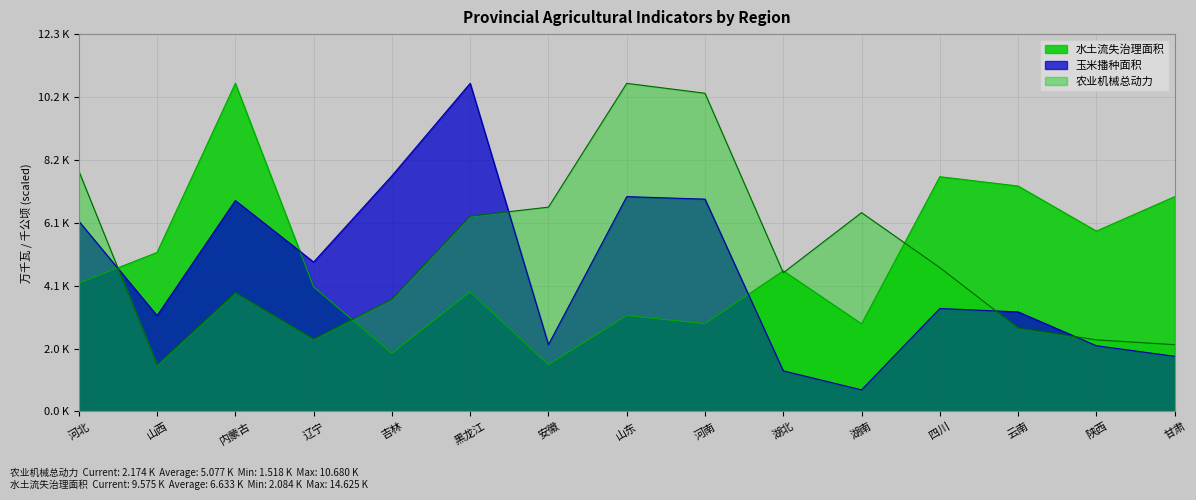

What is the label of the 8th point from the right?

山东